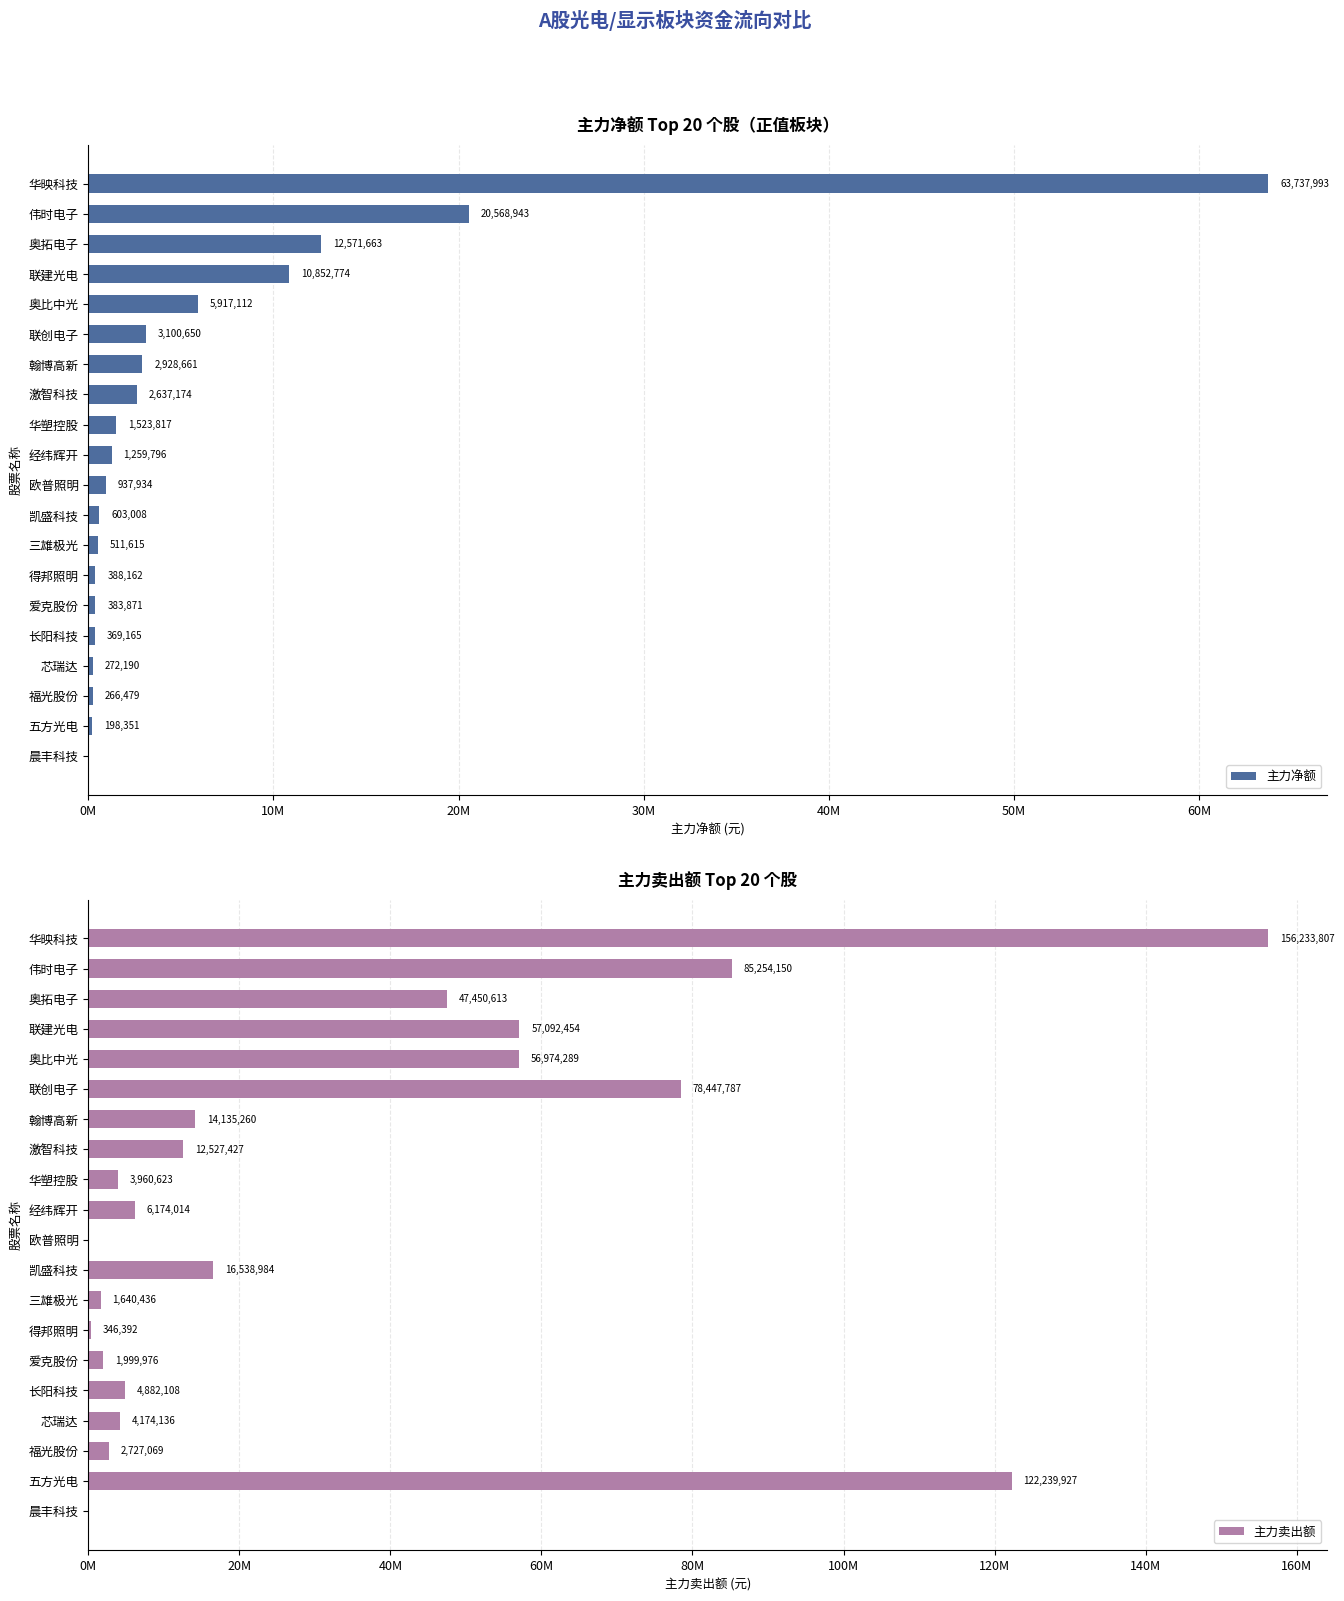

Count the number of data series in this chart.

2